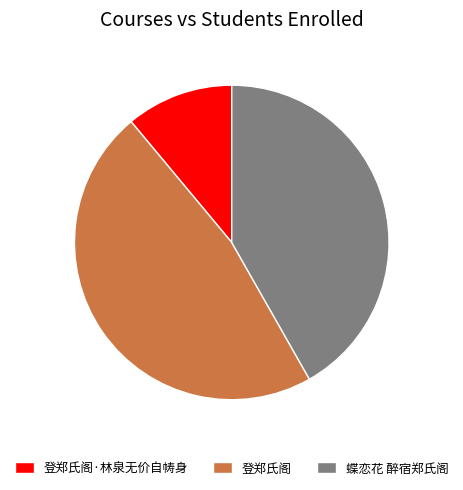

How many slices are in this pie chart?

3